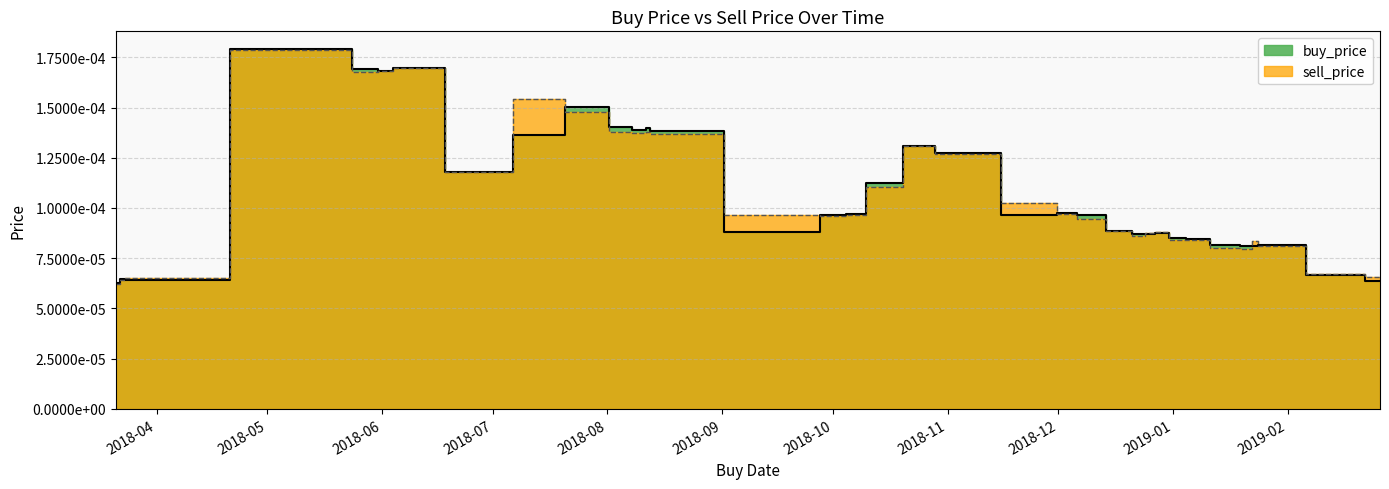

At how many categories does at least one series exceed 0?

37